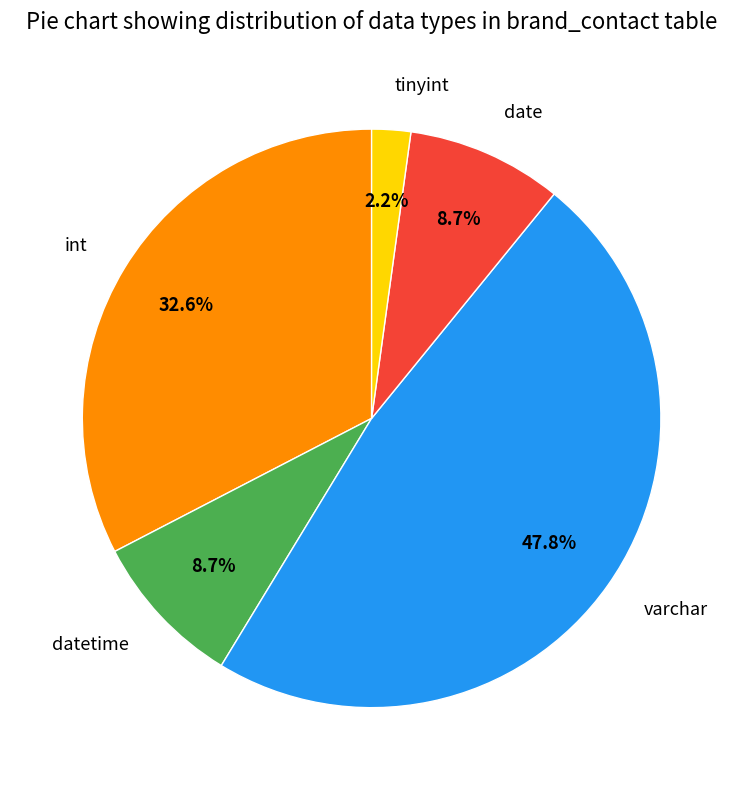

What portion of the pie excludes varchar?

52.2%